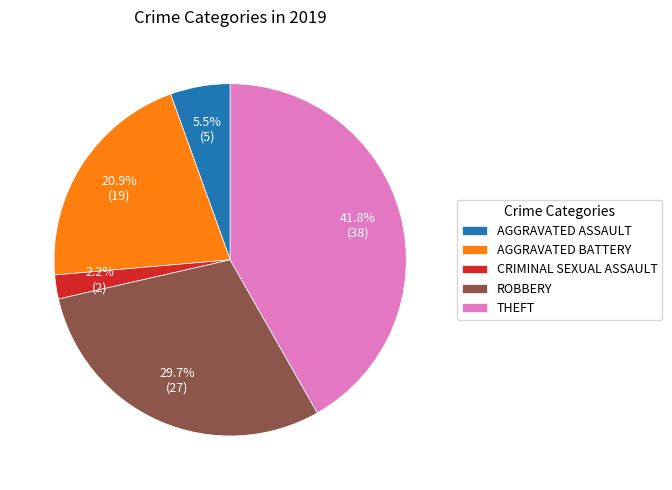

What is the smallest slice in the pie chart?

CRIMINAL SEXUAL ASSAULT